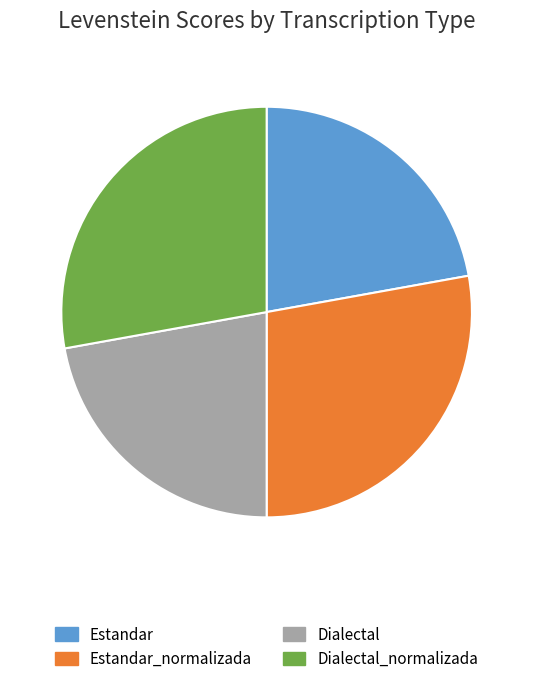

True or false: Dialectal accounts for 15% of the total.

False